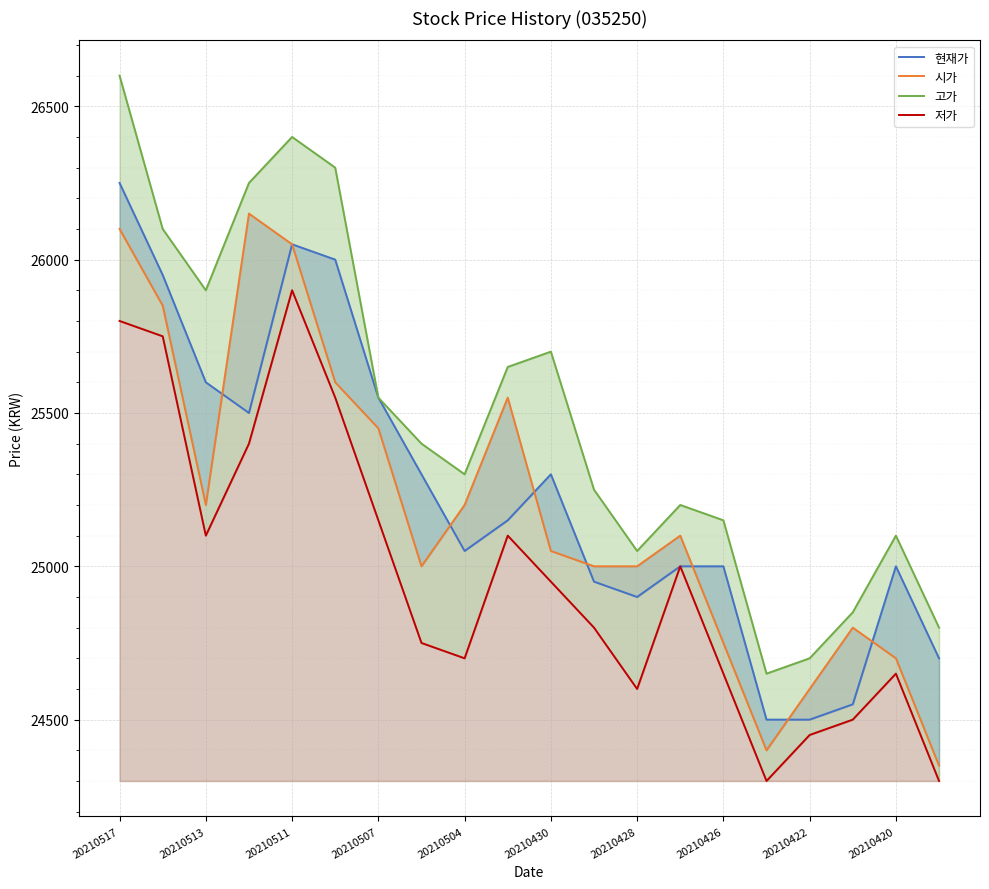

The 현재가 series shows 24550 at 17. True or false?

True